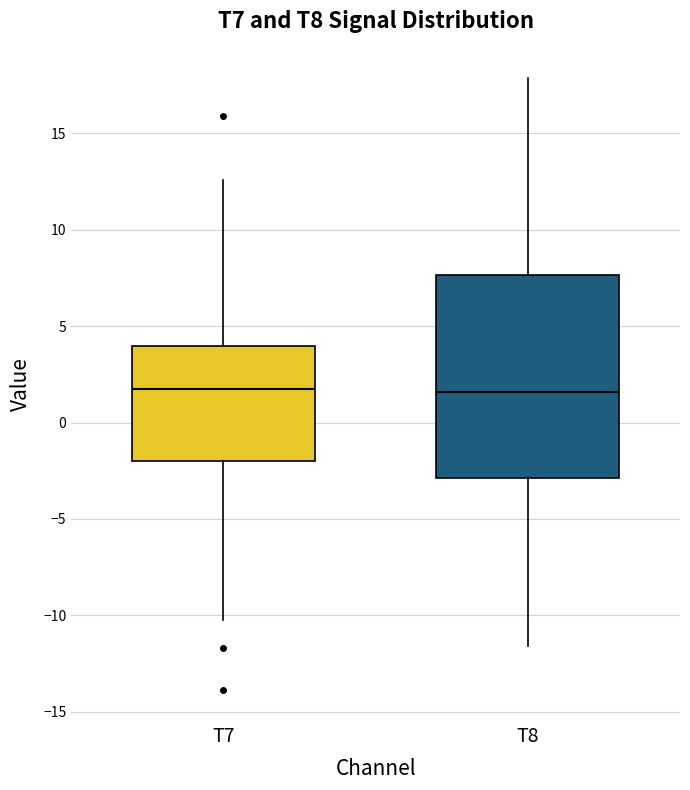

Reading left to right, transcribe this box plot: for each box, give where its median line is, the range the box spans, and where its two whiskers end, as read against the y-axis. The values are not printed on the chart, so give them approximately, as read against the axis.

T7: median 1.5, box -2.0 to 4.0, whiskers -10.0 to 12.5
T8: median 1.5, box -3.0 to 7.5, whiskers -11.5 to 18.0